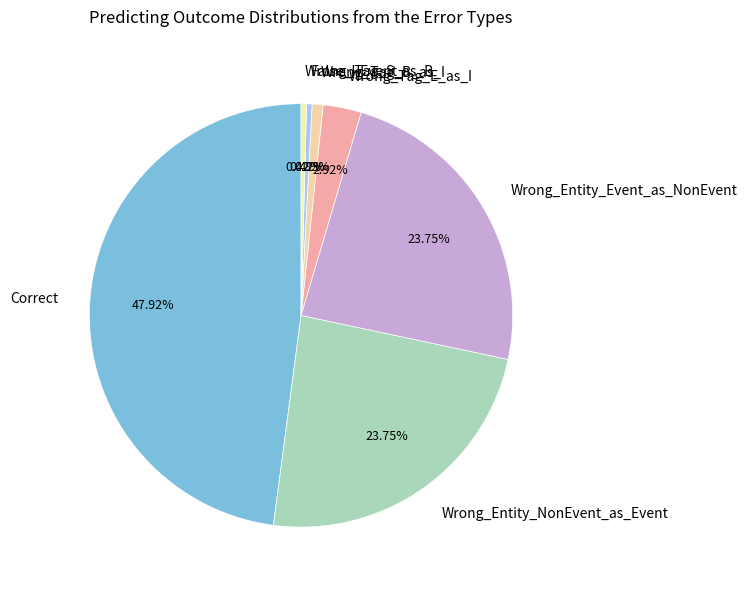

Which has a higher value, Correct or Wrong_Entity_Event_as_NonEvent?

Correct